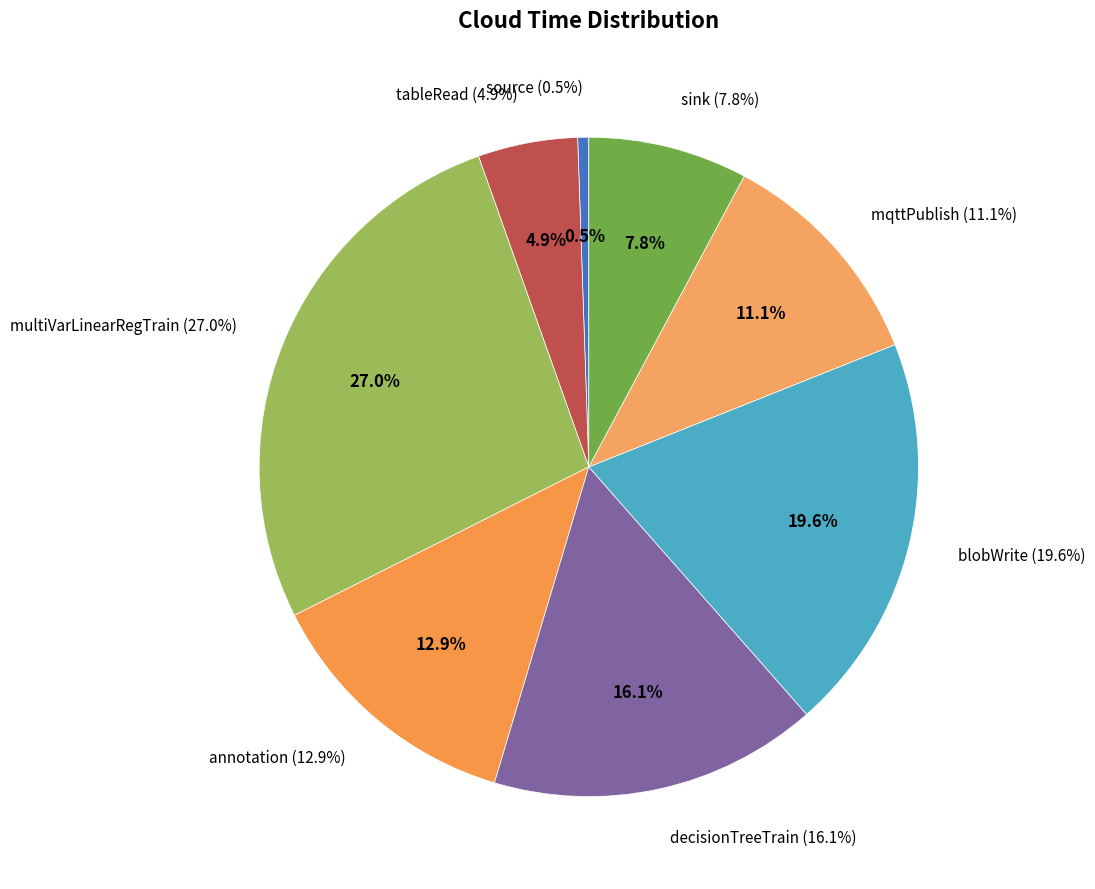

Which category has the smallest portion of the pie?

source